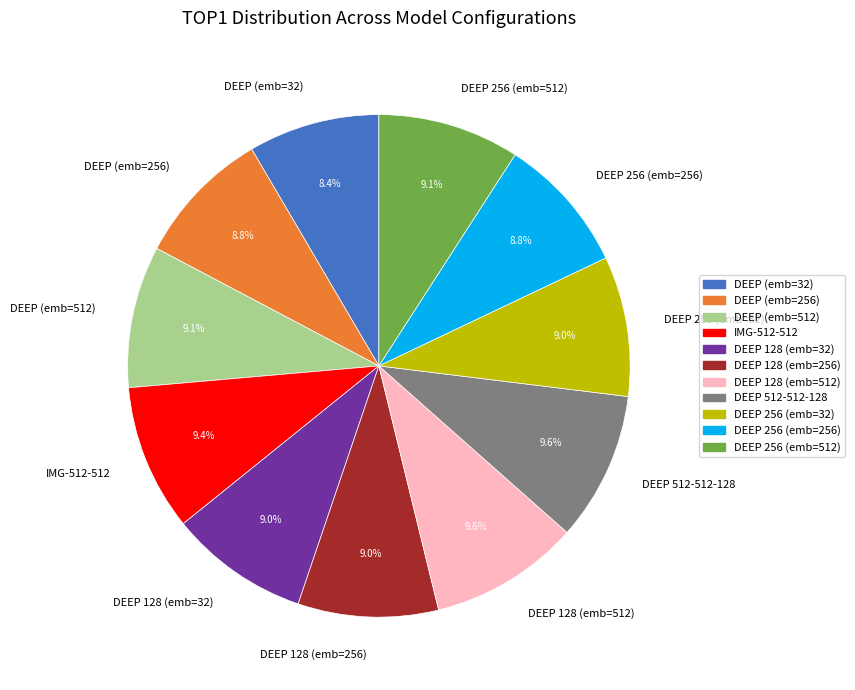

What percentage is the DEEP 128 (emb=32) slice, to the nearest percent?

9%